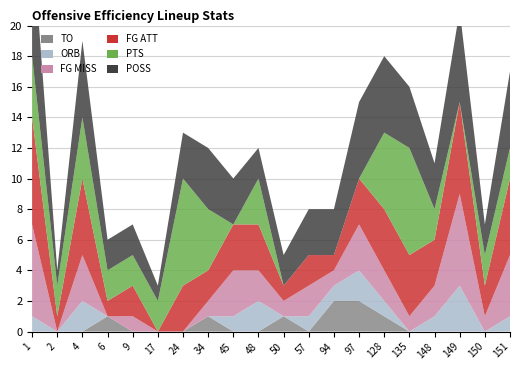

Reading left to right, transcribe all the data shown in this chart.

POSS: 1=8	2=1	4=5	6=2	9=2	17=1	24=3	34=4	45=3	48=2	50=2	57=3	94=3	97=5	128=5	135=4	148=3	149=6	150=2	151=5
PTS: 1=4	2=2	4=4	6=2	9=2	17=2	24=7	34=4	45=0	48=3	50=0	57=0	94=0	97=0	128=5	135=7	148=2	149=0	150=2	151=2
FG ATT: 1=7	2=1	4=5	6=1	9=2	17=0	24=3	34=2	45=3	48=3	50=1	57=2	94=1	97=3	128=4	135=4	148=3	149=6	150=2	151=5
FG MISS: 1=6	2=0	4=3	6=0	9=1	17=0	24=0	34=1	45=3	48=2	50=1	57=2	94=1	97=3	128=2	135=1	148=2	149=6	150=1	151=4
TO: 1=0	2=0	4=0	6=1	9=0	17=0	24=0	34=1	45=0	48=0	50=1	57=0	94=2	97=2	128=1	135=0	148=0	149=0	150=0	151=0
ORB: 1=1	2=0	4=2	6=0	9=0	17=0	24=0	34=0	45=1	48=2	50=0	57=1	94=1	97=2	128=1	135=0	148=1	149=3	150=0	151=1